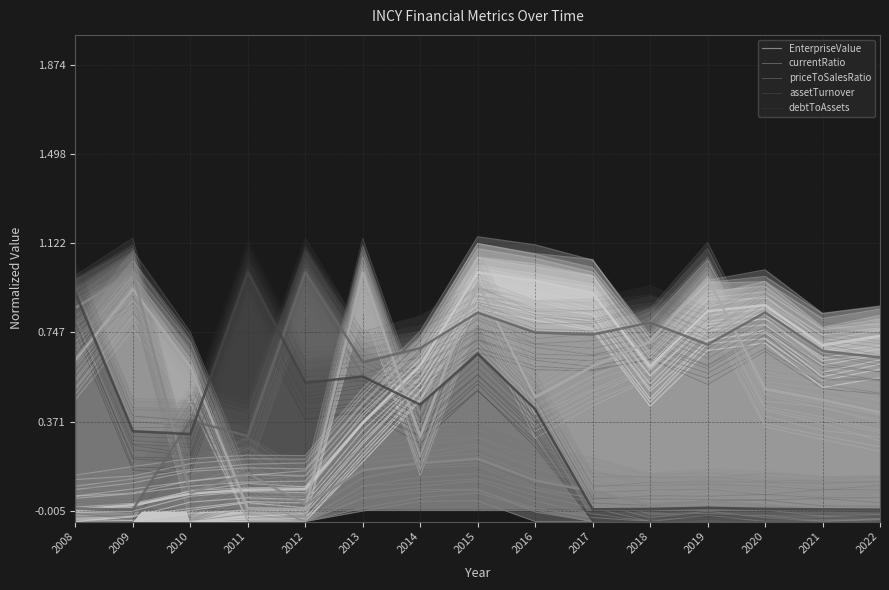

Reading left to right, list all the values displayed in this chart.

EnterpriseValue: 0.0	0.0	0.1	0.1	0.1	0.4	0.6	1.0	1.0	0.9	0.6	0.8	0.9	0.7	0.7
currentRatio: 0.6	0.9	0.6	0.0	0.0	1.0	0.3	1.0	0.5	0.6	0.7	1.0	0.5	0.5	0.4
priceToSalesRatio: 0.9	1.0	0.1	0.2	0.0	0.2	0.2	0.2	0.1	0.1	0.0	0.0	0.0	0.0	0.0
assetTurnover: 0.0	0.0	0.4	0.3	1.0	0.6	0.7	0.8	0.7	0.7	0.8	0.7	0.8	0.7	0.6
debtToAssets: 0.9	0.3	0.3	1.0	0.5	0.6	0.4	0.7	0.4	0.0	0.0	0.0	0.0	0.0	0.0